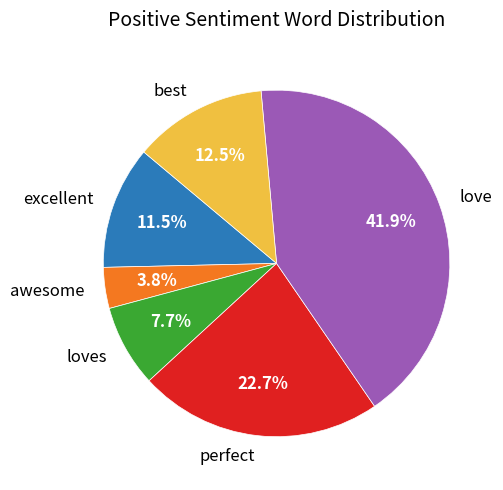

Is there a majority slice in this chart?

No